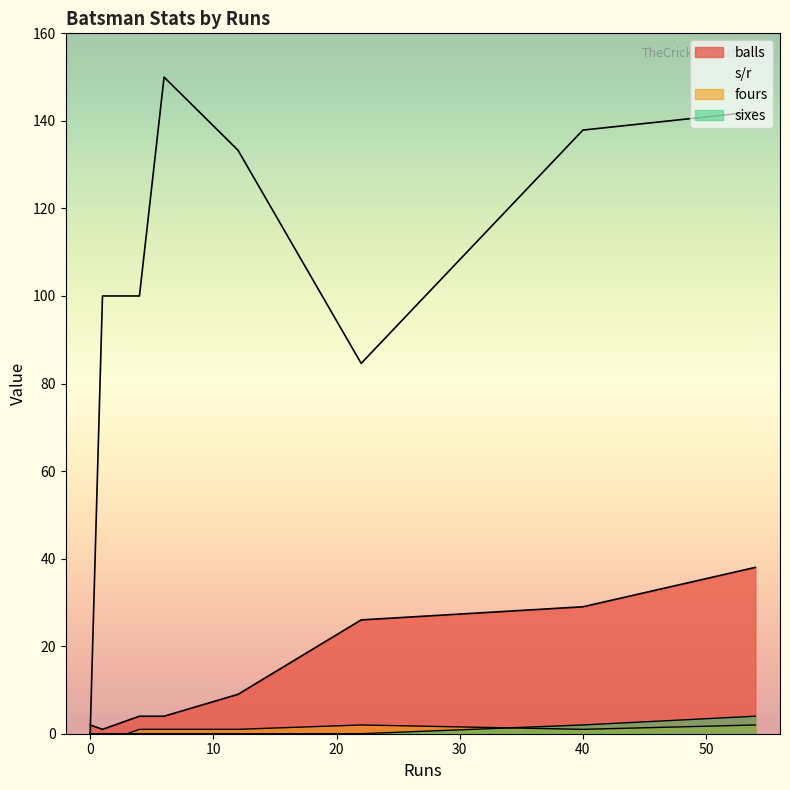

Rank the series by their maximum value, from highest to lowest.

s/r, balls, sixes, fours